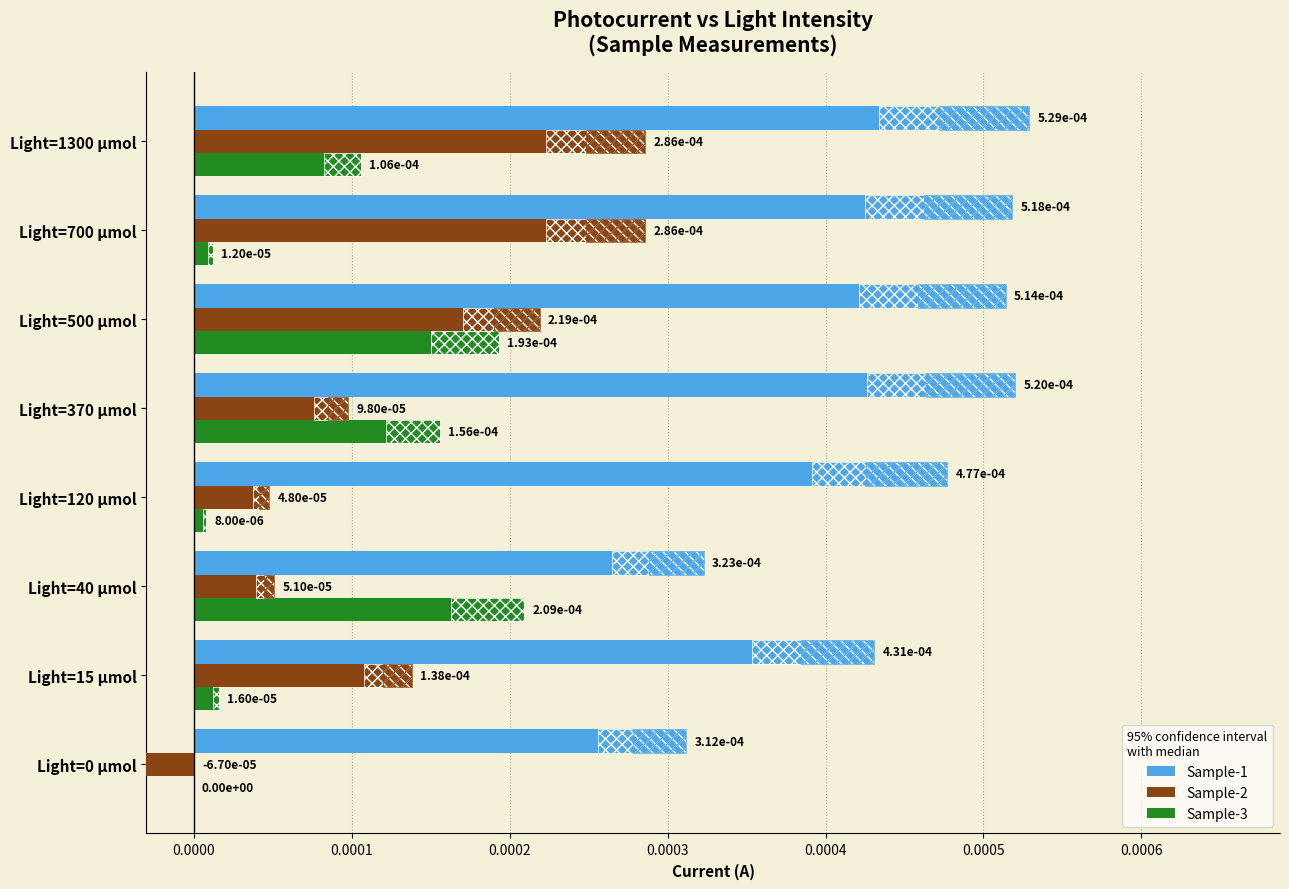

The Sample-3 series shows 0.0 at Light=500 μmol. True or false?

False